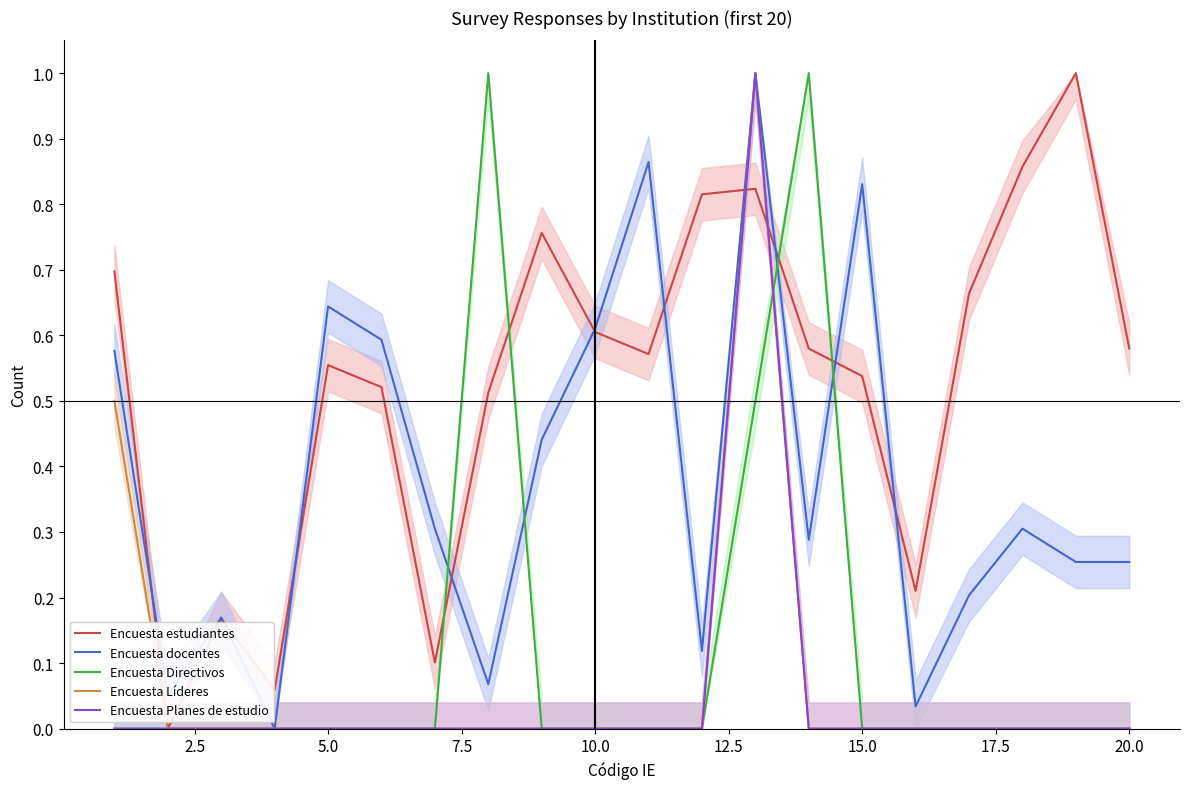

The Encuesta Directivos series shows 0.0 at 5.0. True or false?

True